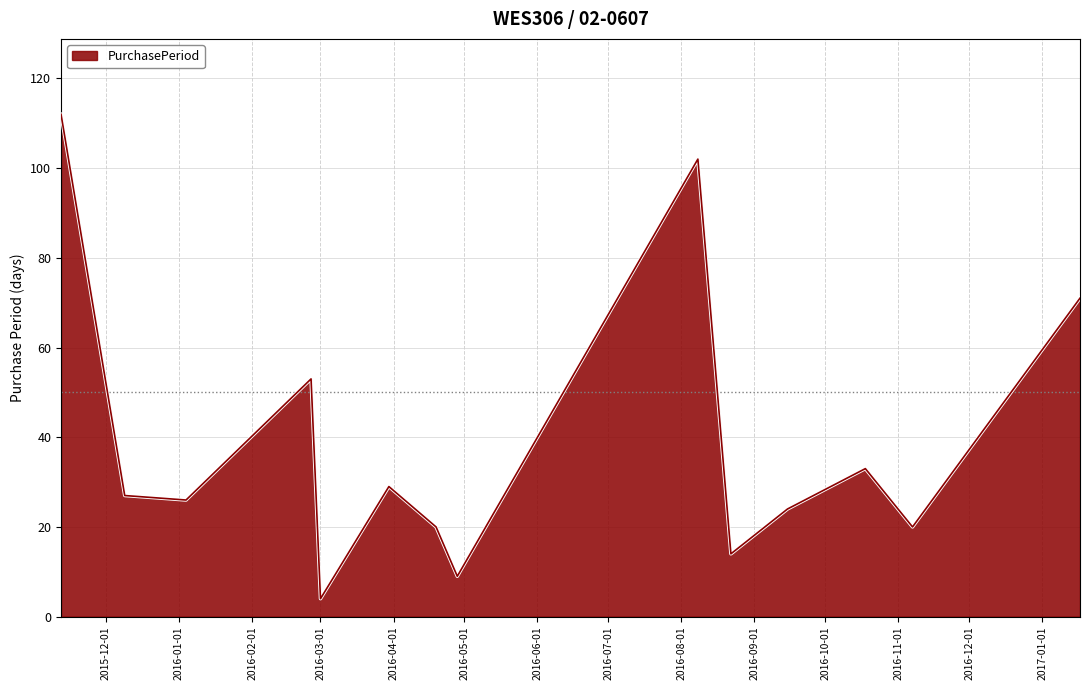

How many lines are shown in the chart?

1